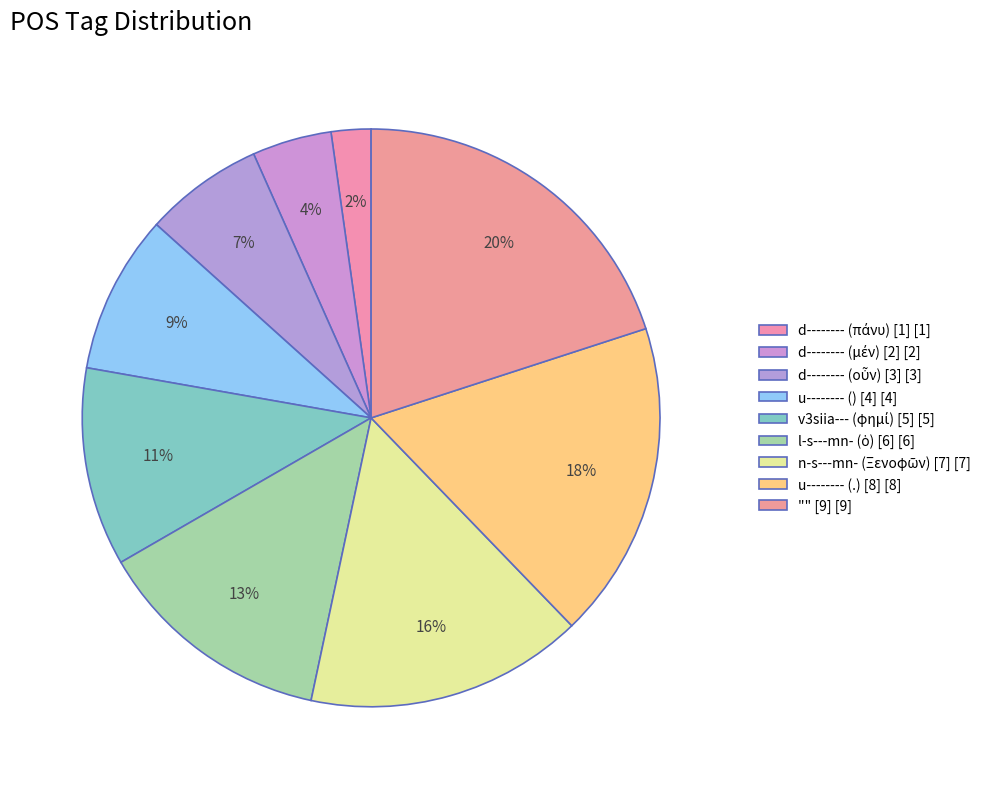

Which slice is the smallest?

d-------- (πάνυ) [1]